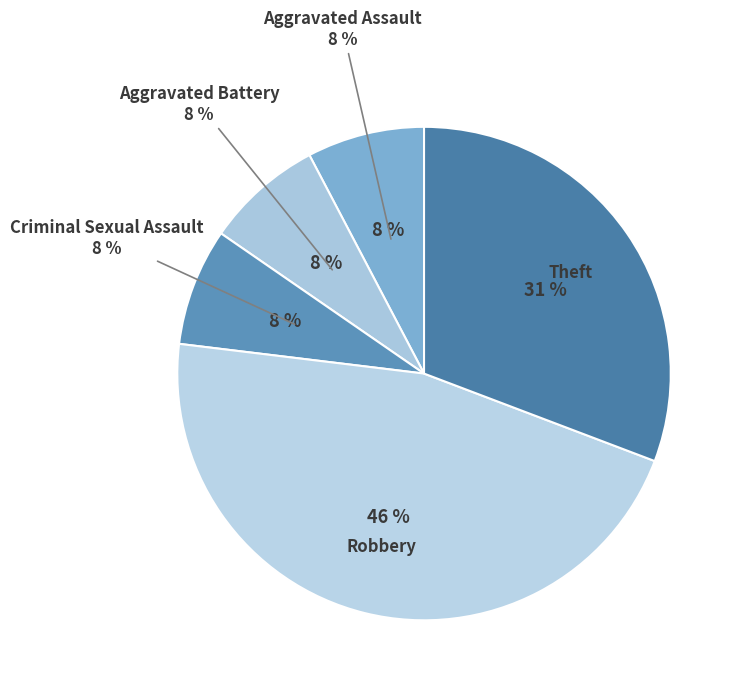

To the nearest percent, what is the average slice percentage?

20%